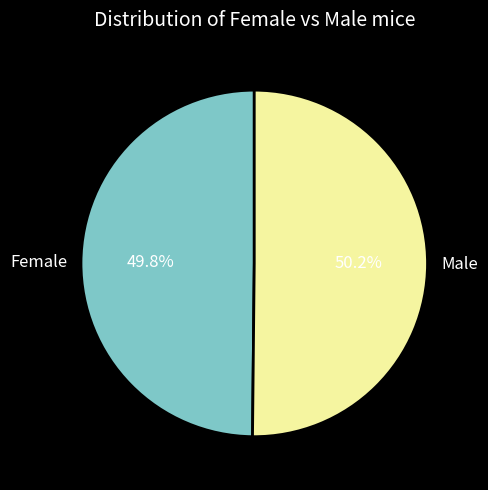

Is there a majority slice in this chart?

Yes